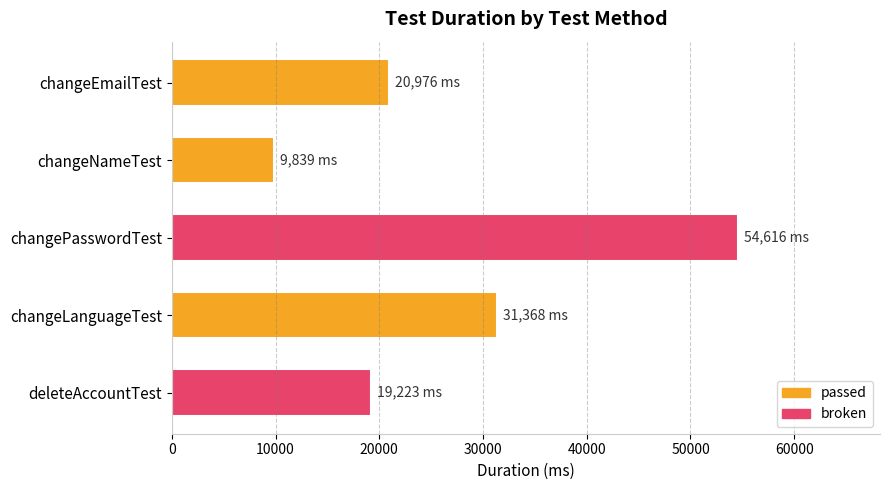

Reading top to bottom, extract all data points from this chart.

20976	9839	54616	31368	19223